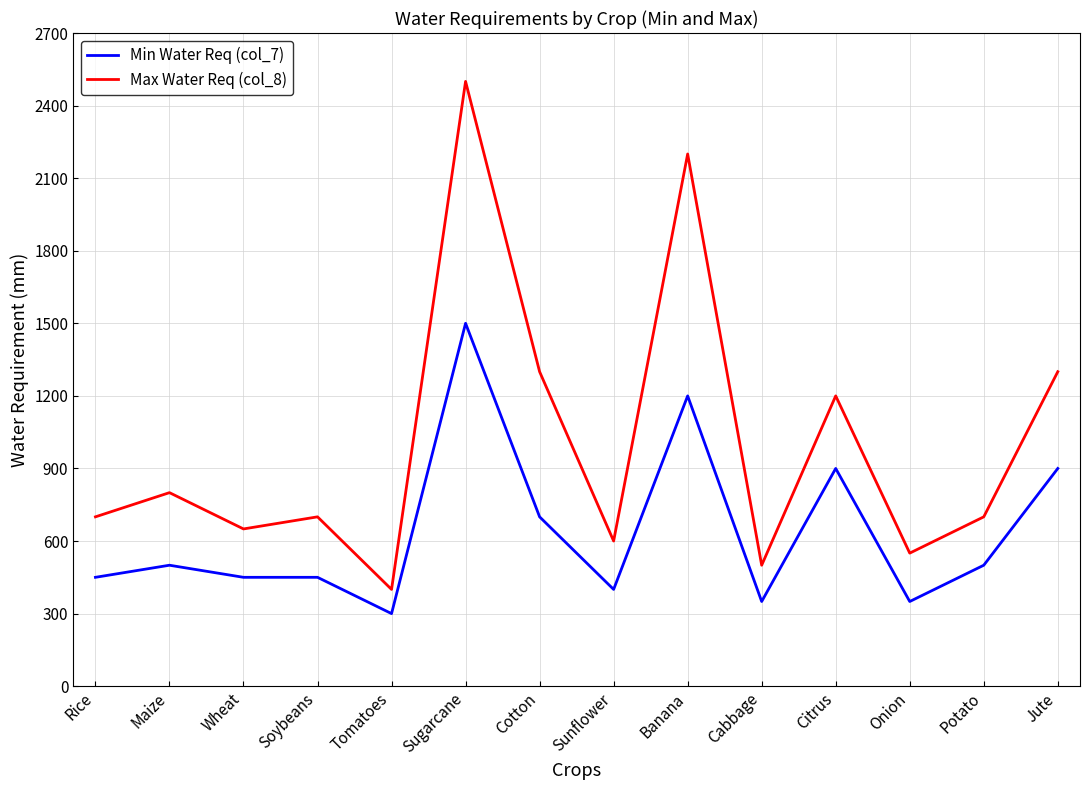

Is it true that Min Water Req (col_7) equals 542 at Sunflower?

False